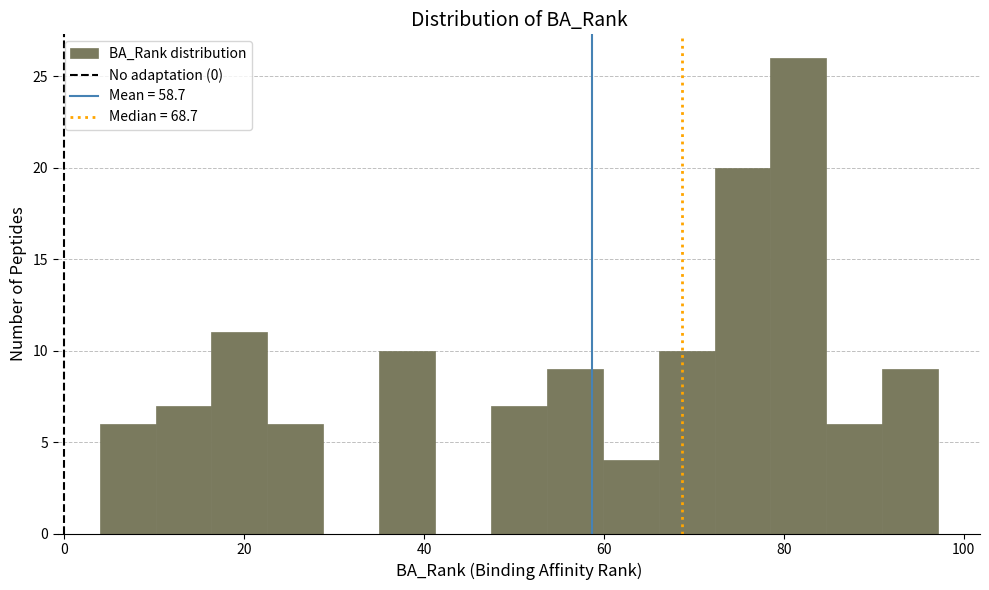

Read against the x-axis, roughly where is the centre of the tallest bar?

82